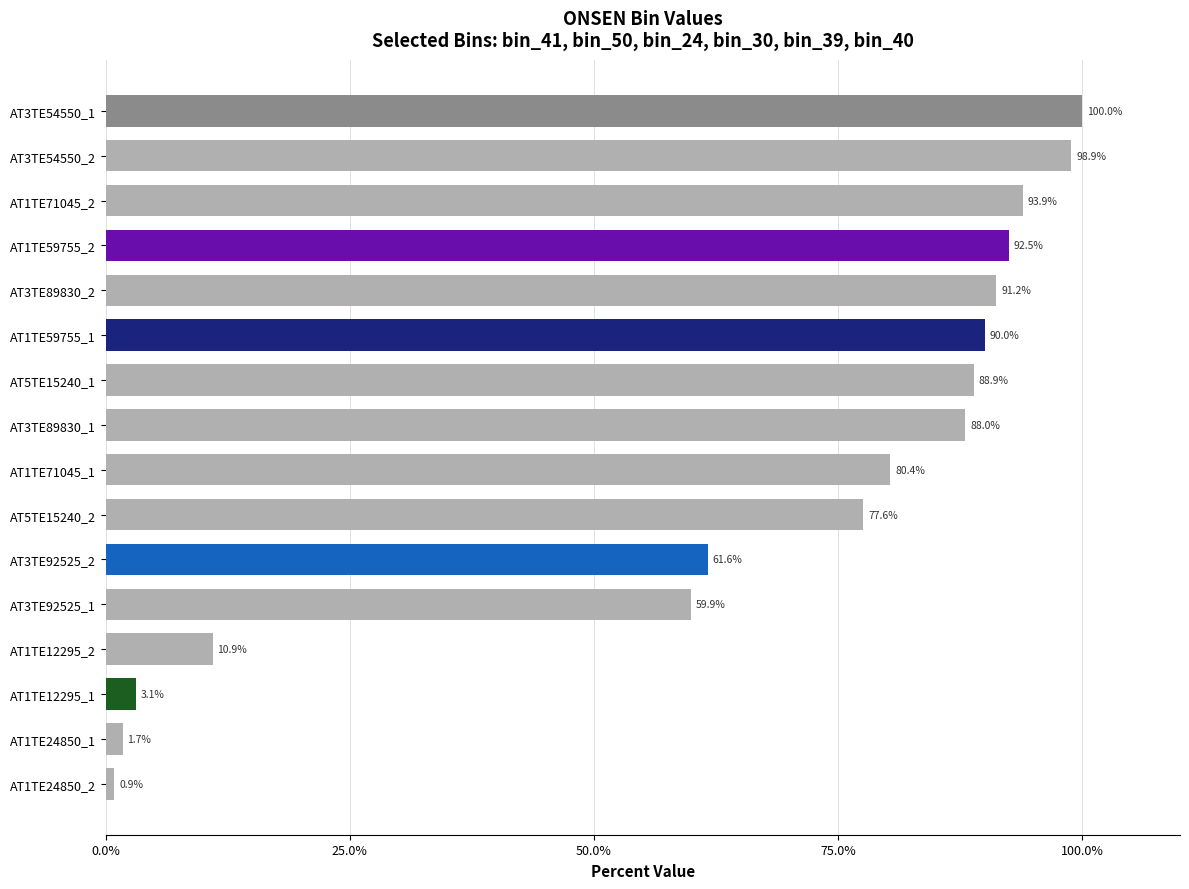

Rank the categories by value from highest to lowest.

AT3TE54550_1, AT3TE54550_2, AT1TE71045_2, AT1TE59755_2, AT3TE89830_2, AT1TE59755_1, AT5TE15240_1, AT3TE89830_1, AT1TE71045_1, AT5TE15240_2, AT3TE92525_2, AT3TE92525_1, AT1TE12295_2, AT1TE12295_1, AT1TE24850_1, AT1TE24850_2